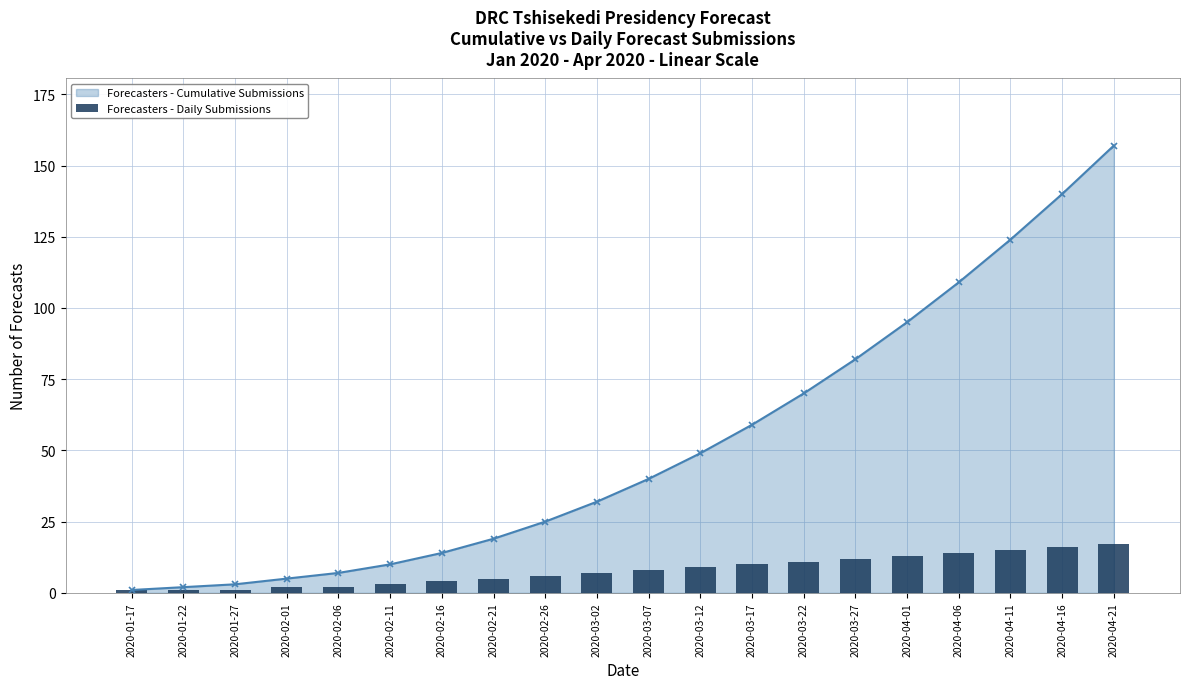

What is the difference between the maximum and minimum values?

16